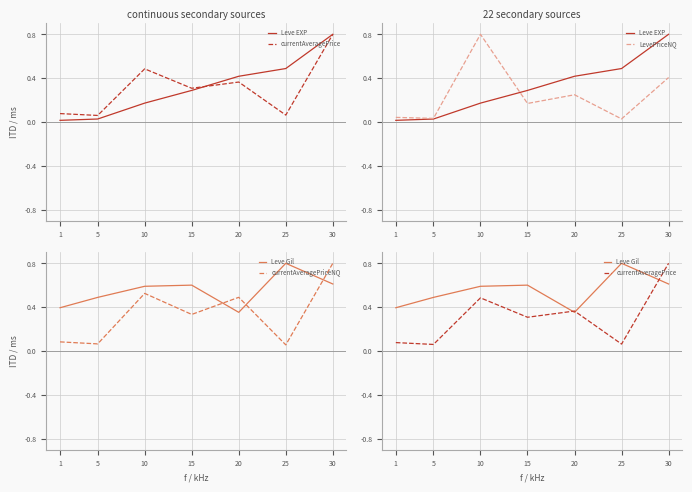

Is the value of Leve Gil at 10 greater than the value of Leve EXP at 15?

Yes